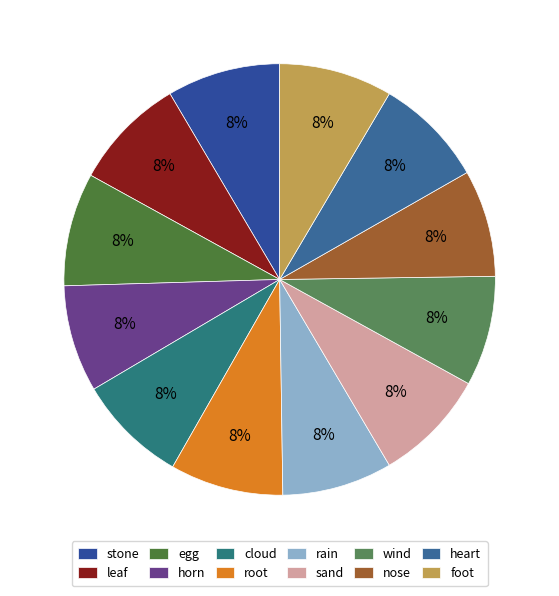

Is the sum of sand and heart greater than half?

No